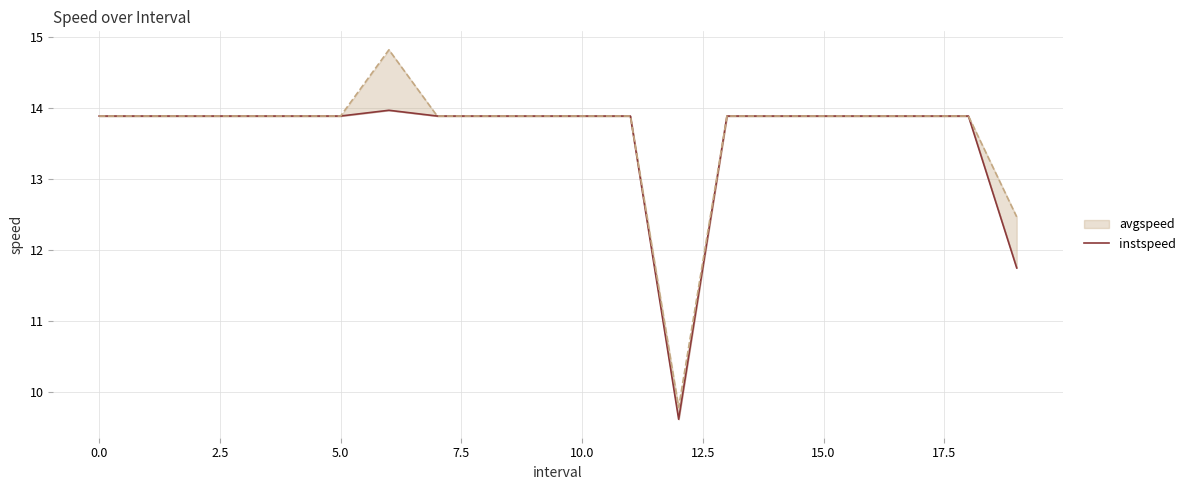

Which label corresponds to the smallest value in the chart?

12